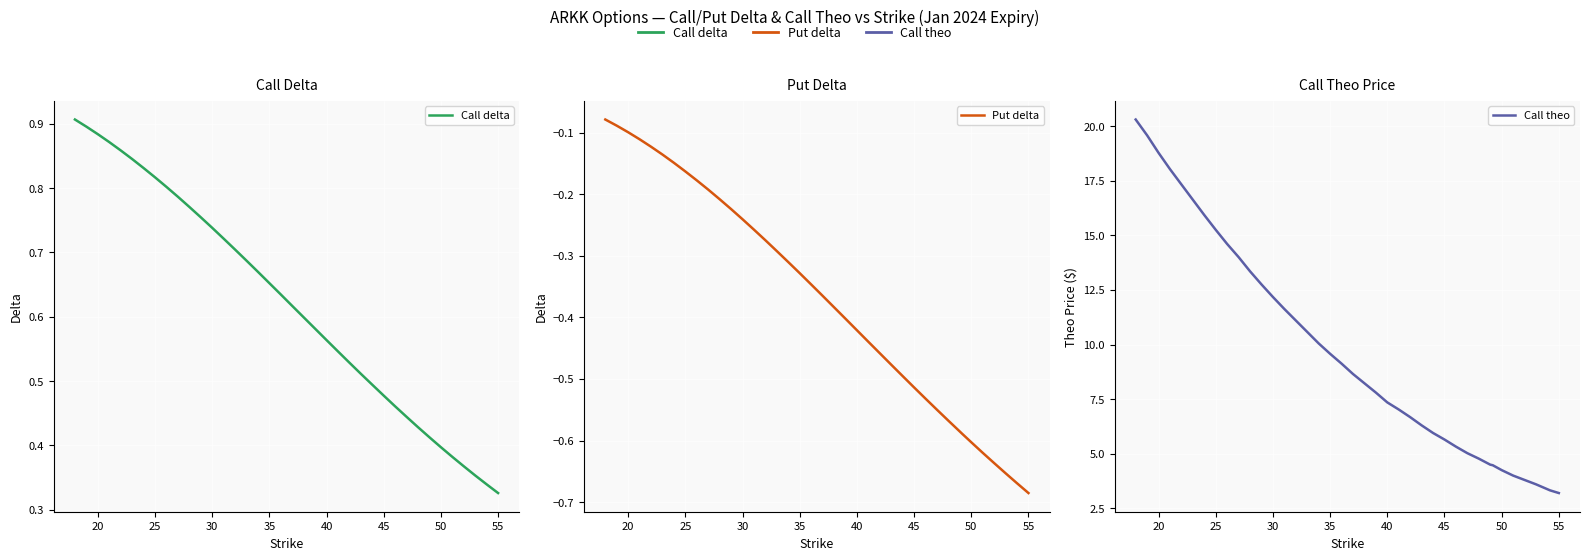

True or false: Call delta and Call theo intersect in this chart.

False